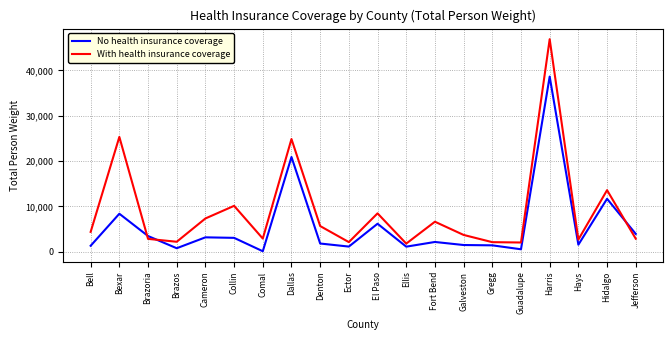

What is the sum of the No health insurance coverage values at Fort Bend and Ector?

3251